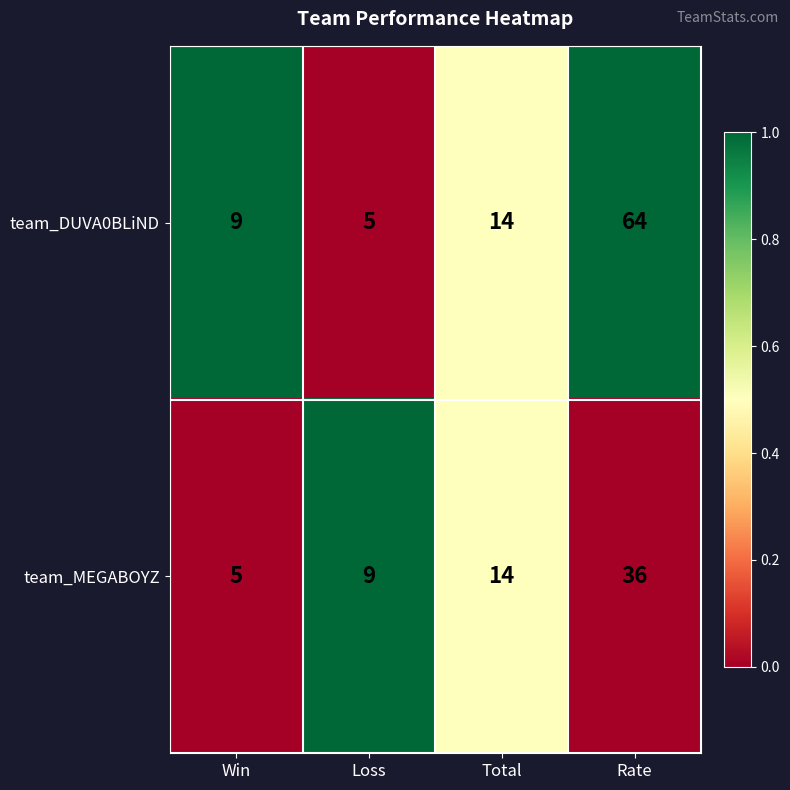

True or false: team_MEGABOYZ has a value of 5 at Win.

True